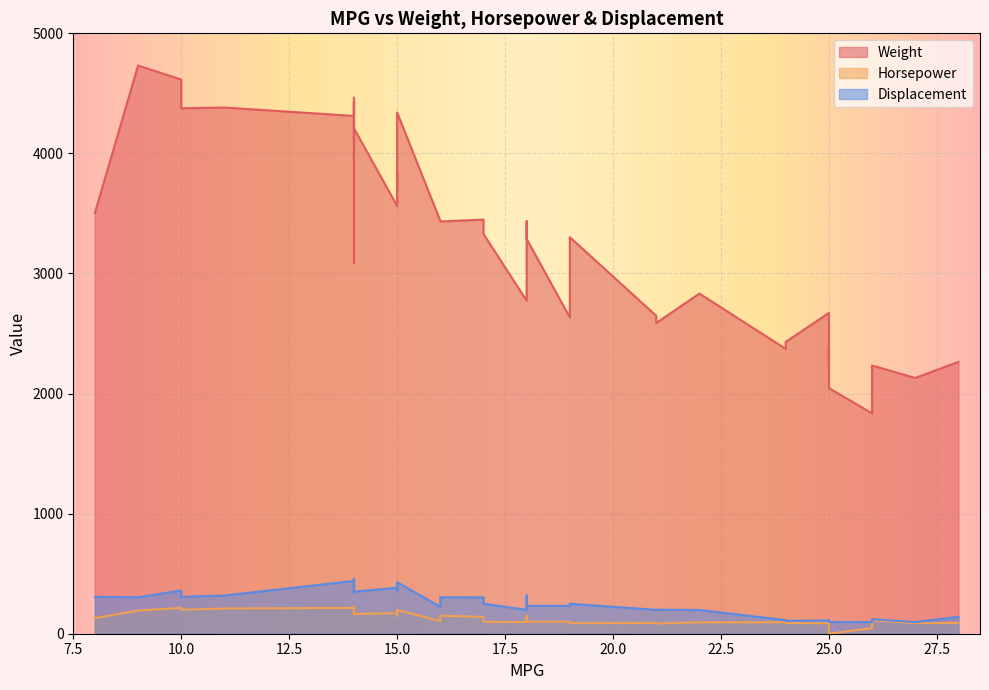

What is the label of the 37th point from the left?

19